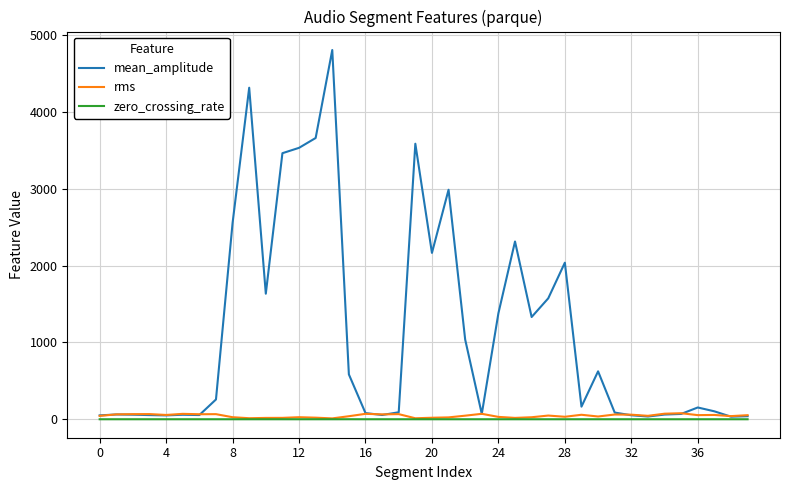

How many distinct data groups are displayed?

3